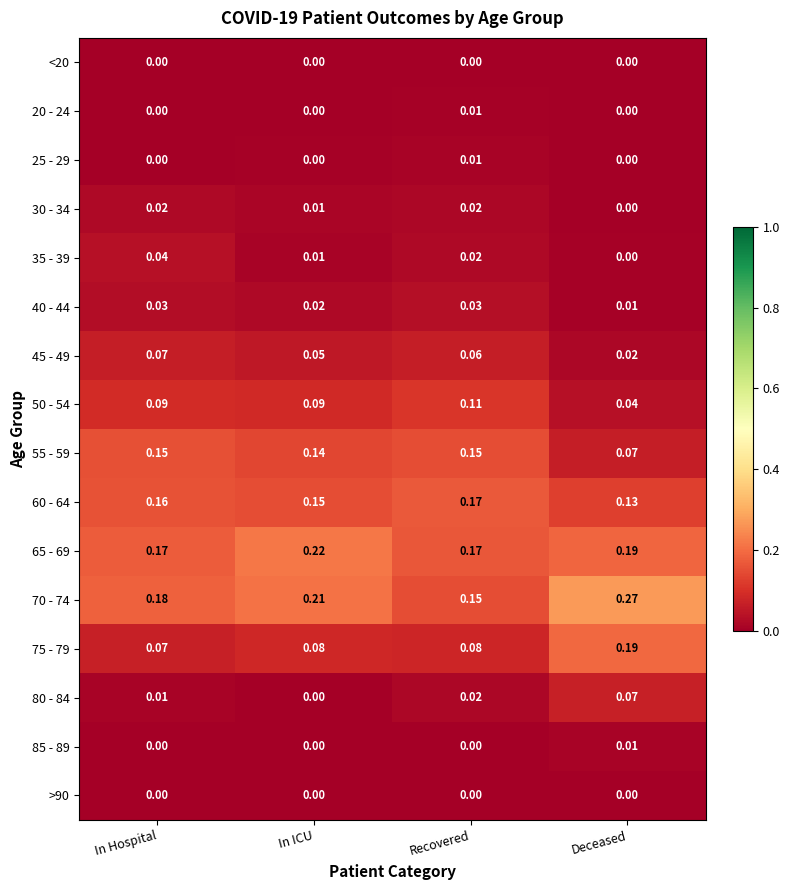

At which label does 80 - 84 reach its peak?

Deceased